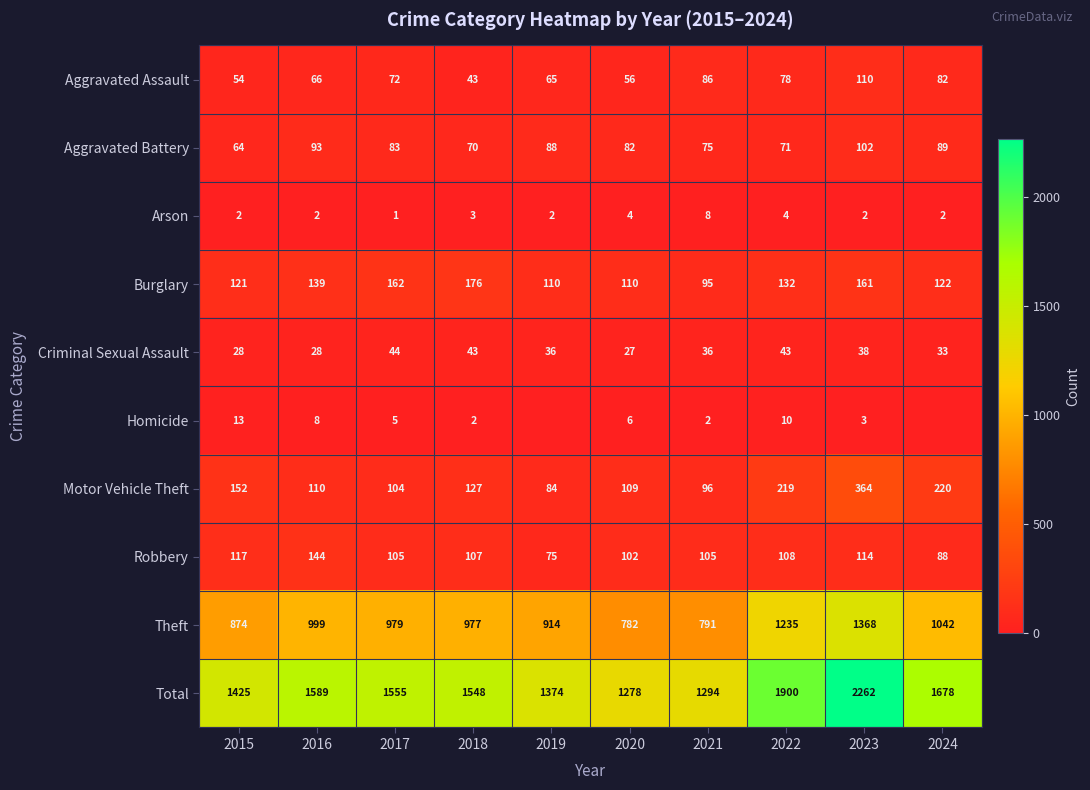

Rank the series at 2021 from highest to lowest value.

Total, Theft, Robbery, Motor Vehicle Theft, Burglary, Aggravated Assault, Aggravated Battery, Criminal Sexual Assault, Arson, Homicide